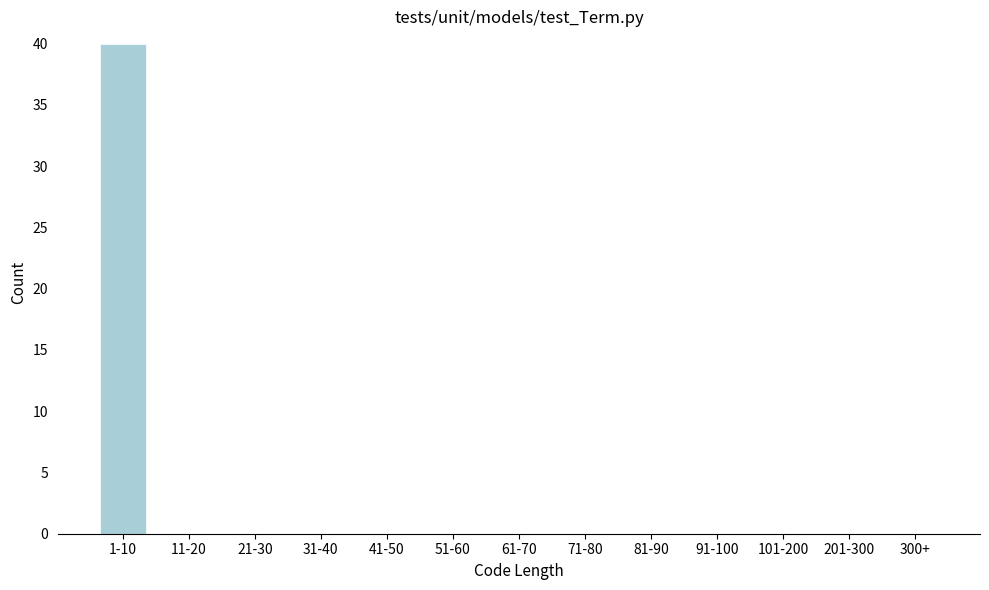

Reading left to right, list all the values displayed in this chart.

1-10=40	11-20=0	21-30=0	31-40=0	41-50=0	51-60=0	61-70=0	71-80=0	81-90=0	91-100=0	101-200=0	201-300=0	300+=0